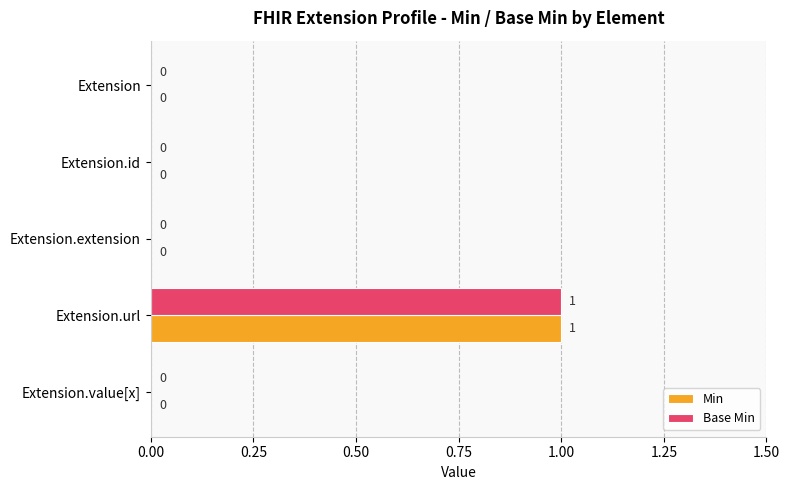

How many Base Min values are between 0 and 1?

5